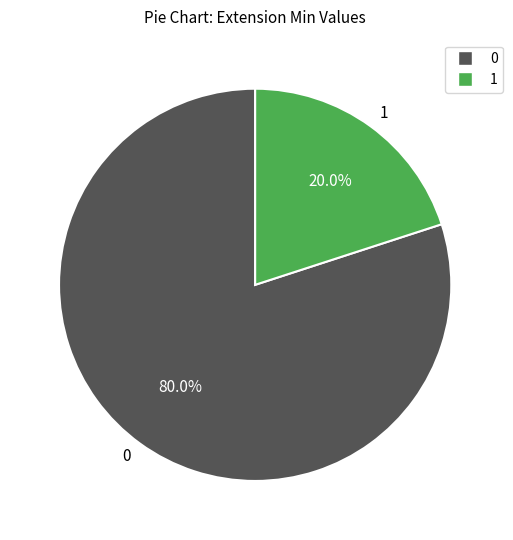

Which category has the smallest portion of the pie?

1